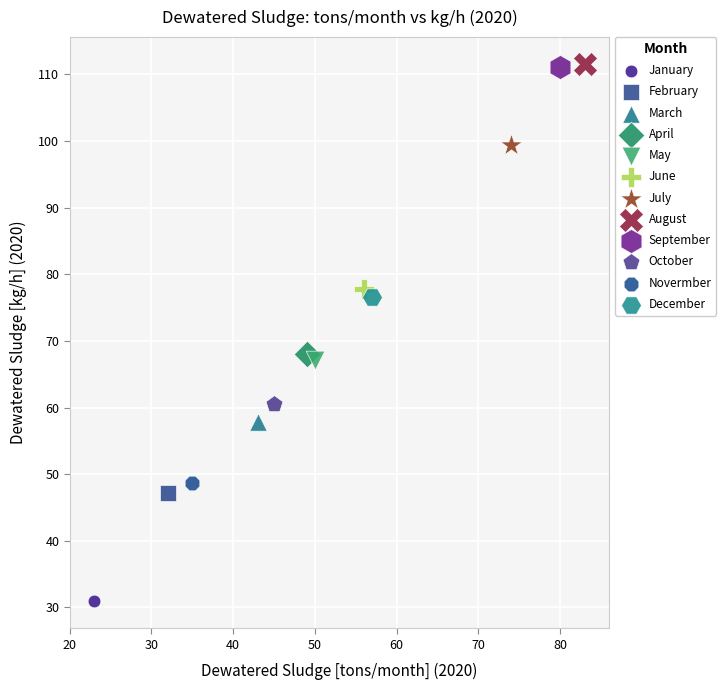

What are all the series names shown in the legend?

January, February, March, April, May, June, July, August, September, October, Novermber, December